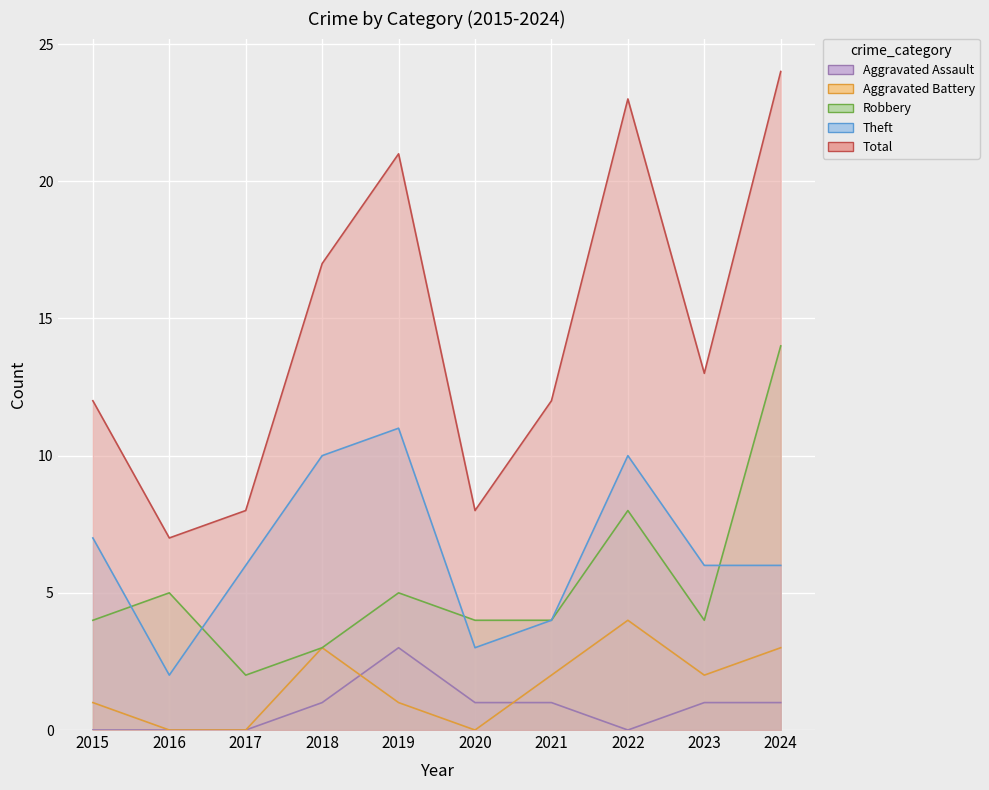

True or false: Aggravated Assault has more than 1 points higher than both neighbors.

False